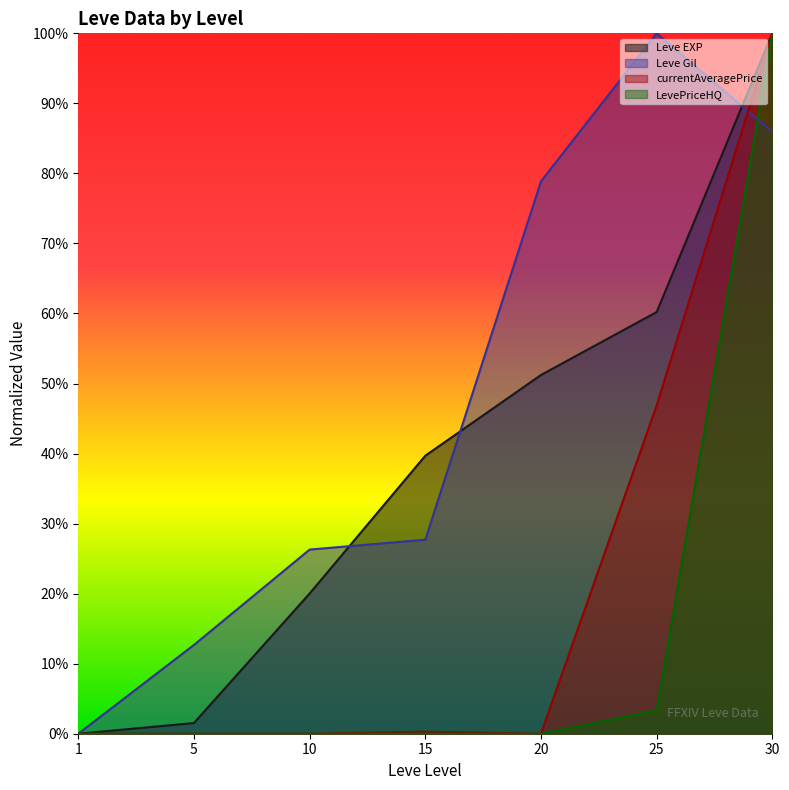

What is the value of the Leve EXP point at the 7th from the left?

1.0